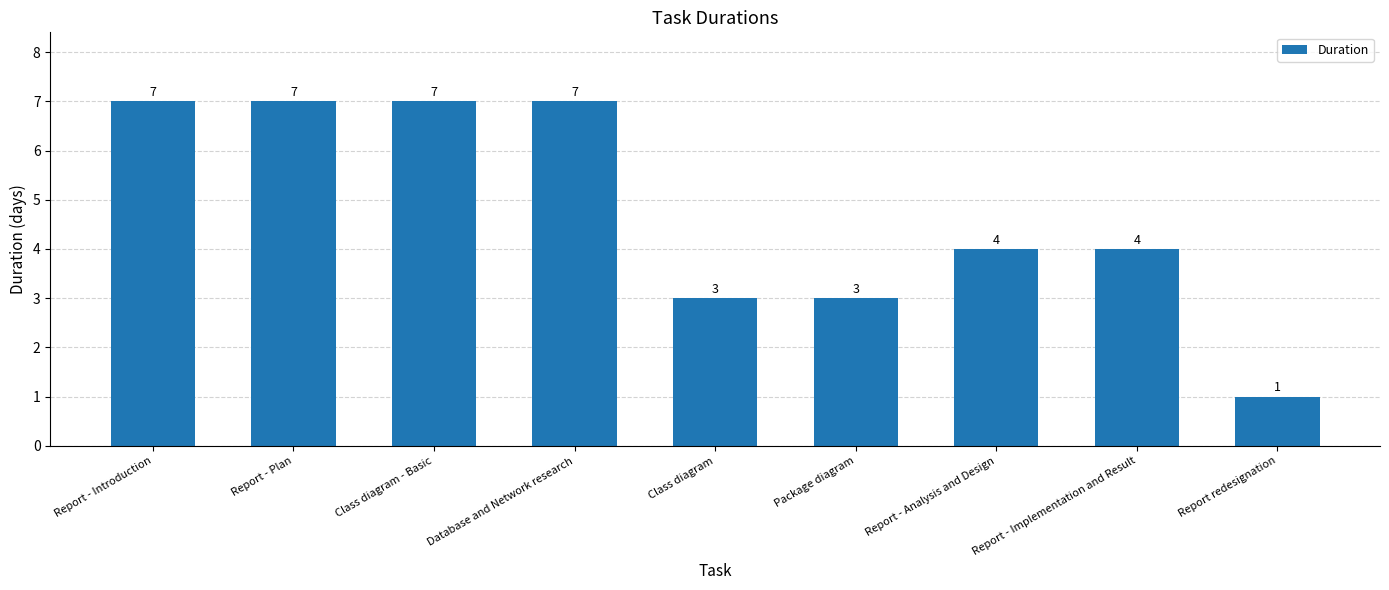

The value at Report - Analysis and Design is 4. True or false?

True